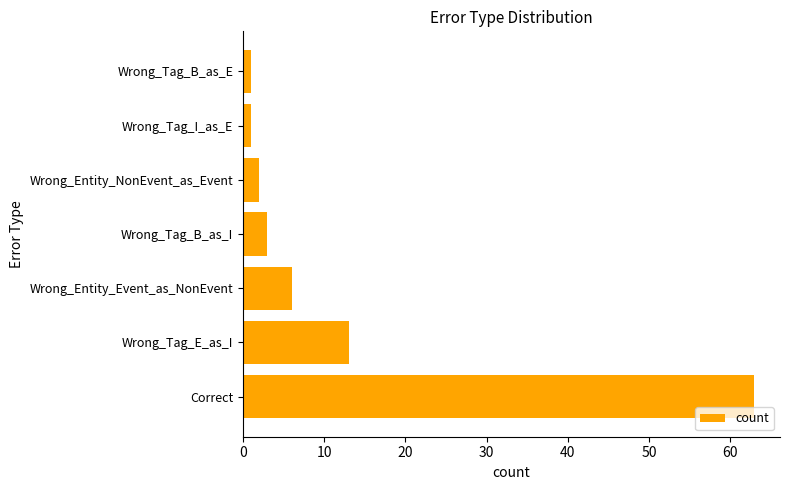

Read the value at Wrong_Tag_B_as_I.

3